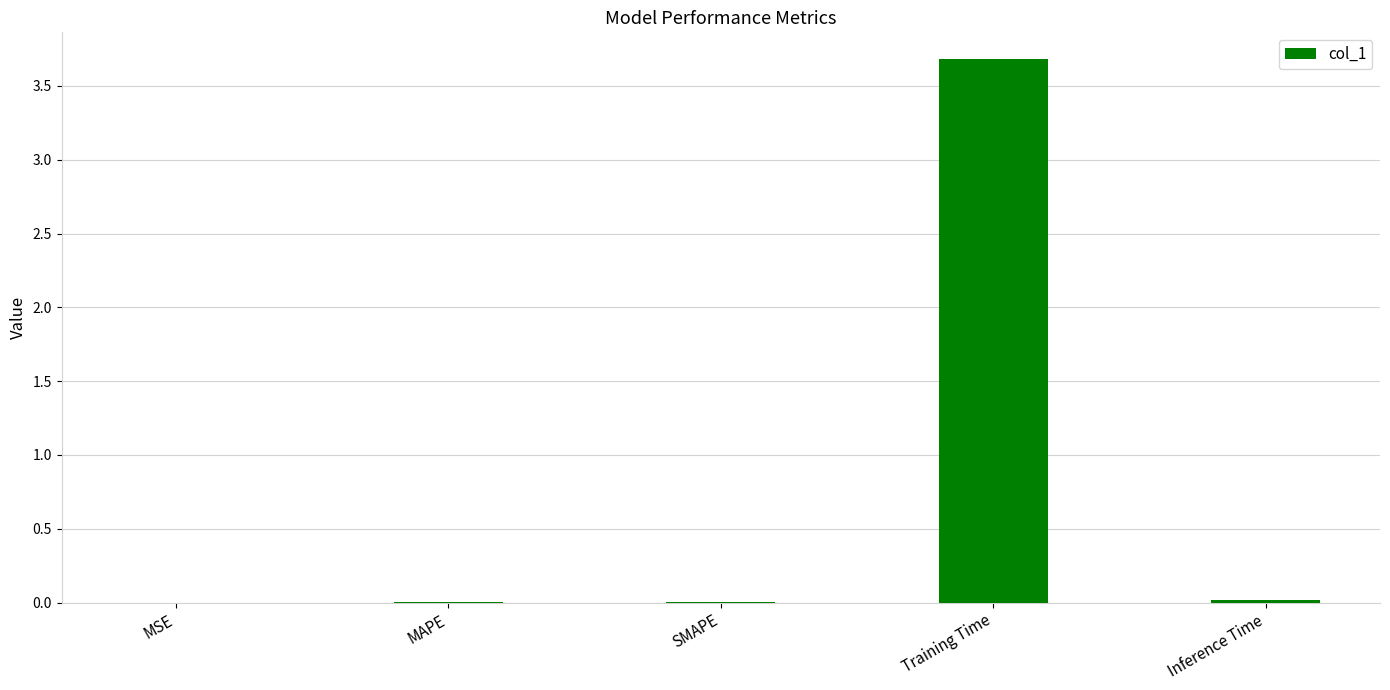

The chart shows a value of 0.0 at Inference Time. True or false?

True